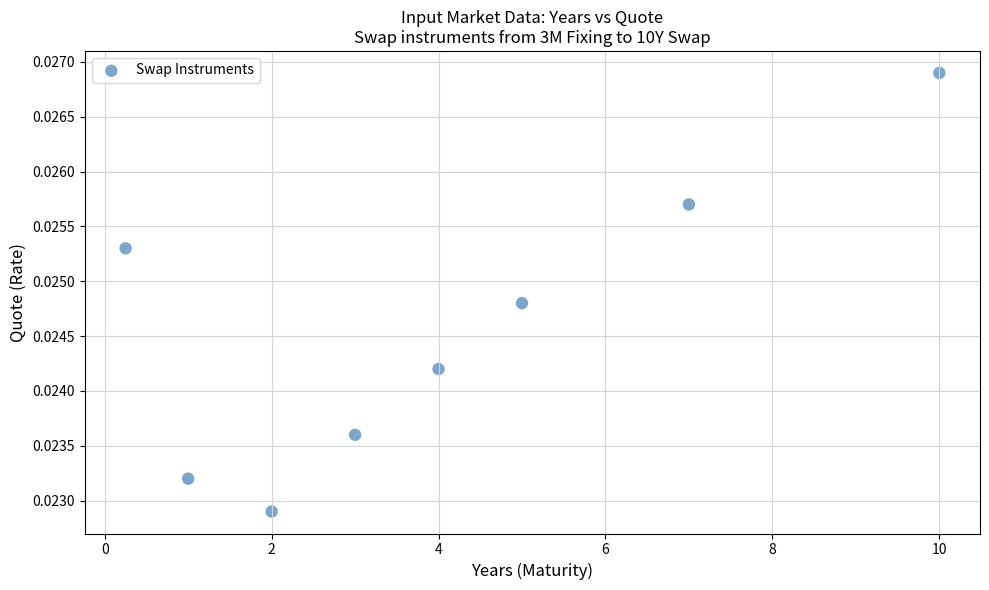

What is the average X value?

4.0